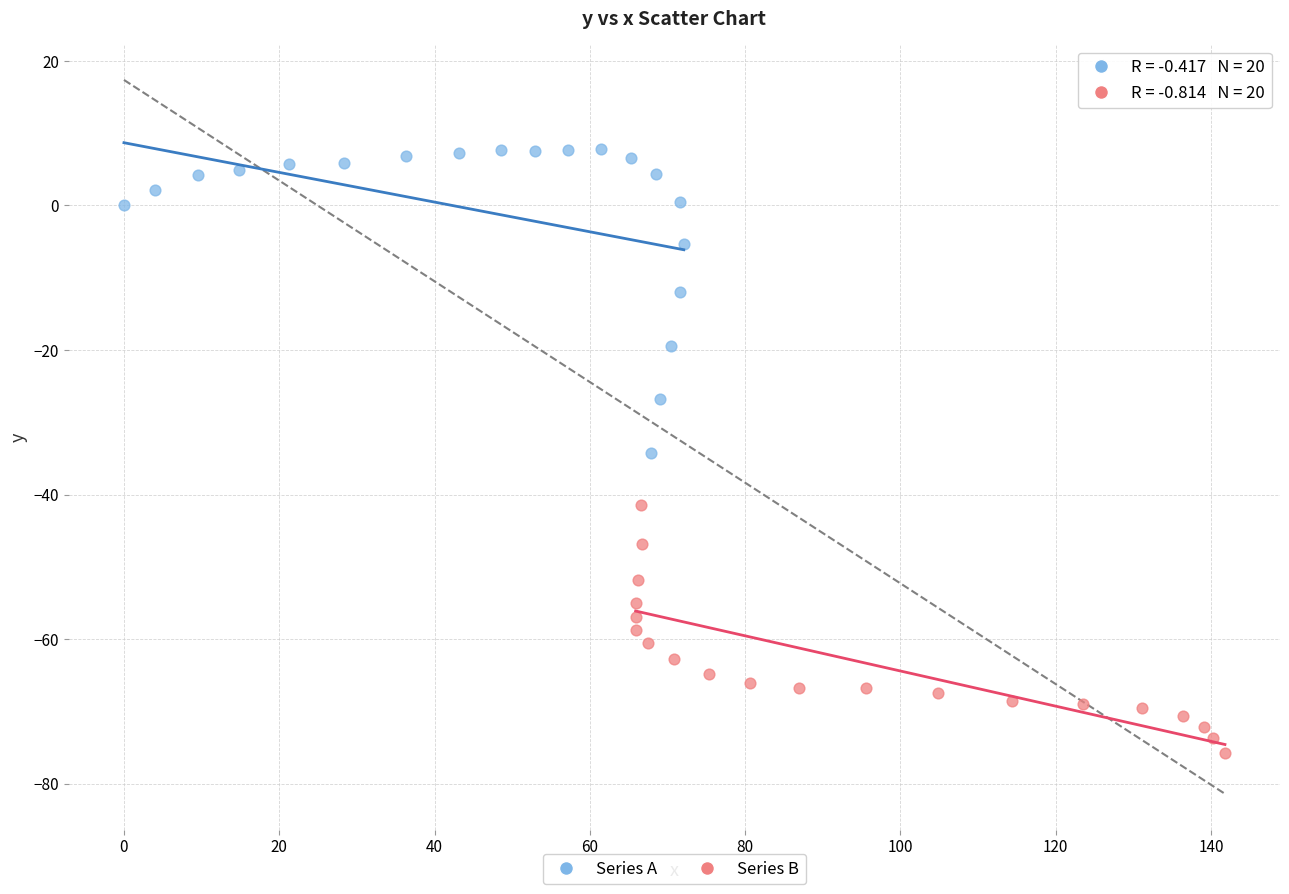

Which series has the largest Y range (max minus min)?

Series A